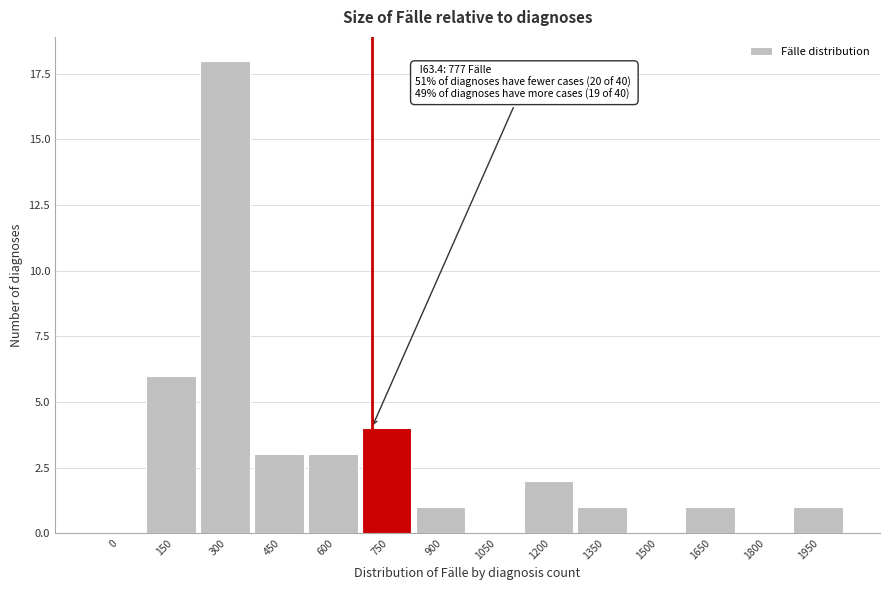

Reading right to left, extract all data points from this chart.

1950=1	1800=0	1650=1	1500=0	1350=1	1200=2	1050=0	900=1	750=4	600=3	450=3	300=18	150=6	0=0